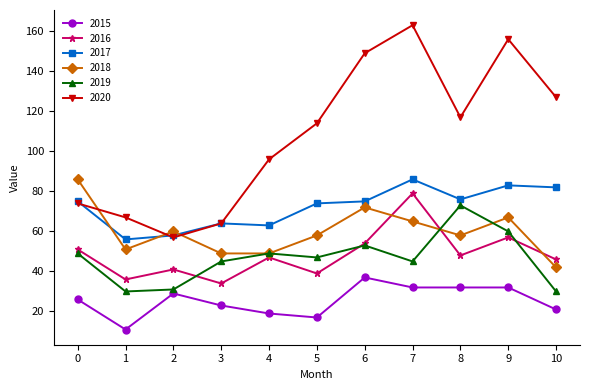

What is the value of the 2018 point at the 6th from the left?

58